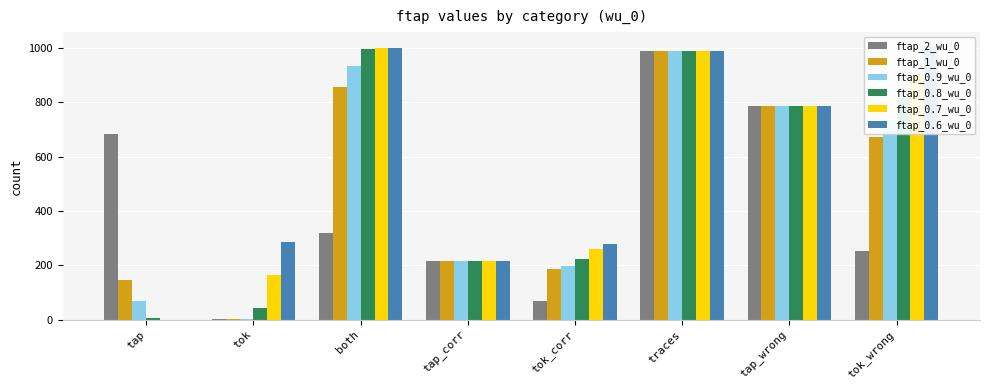

Which series changed the most between tok and traces?

ftap_2_wu_0